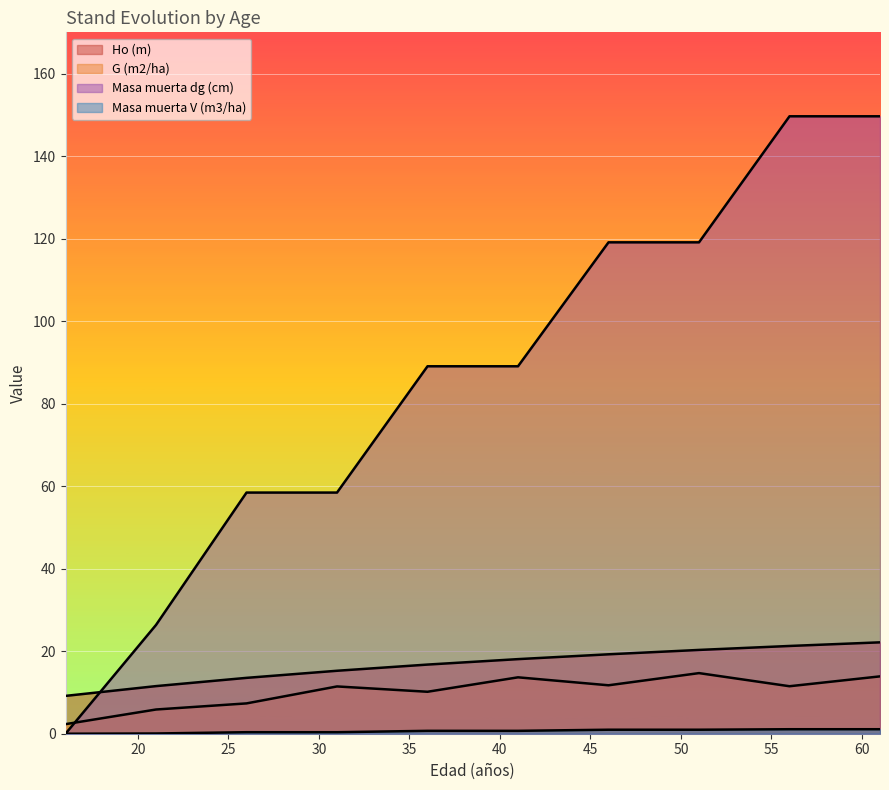

How many lines are shown in the chart?

4